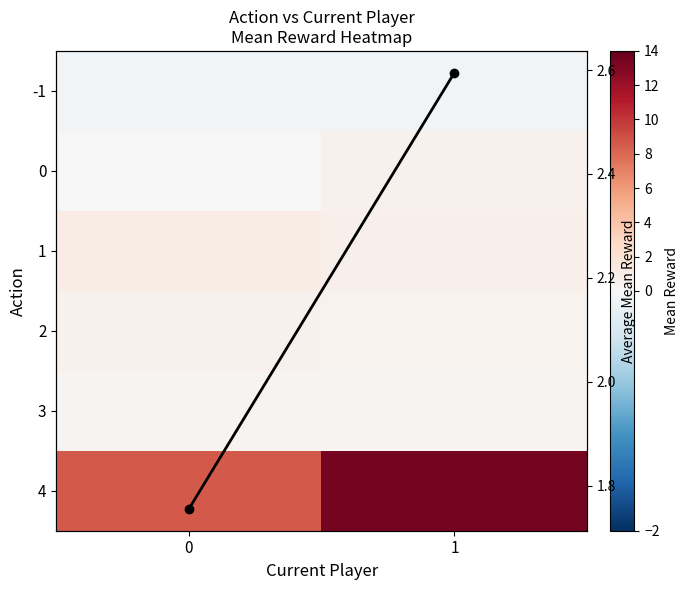

What is the difference between the highest and lowest values at 0?

8.6